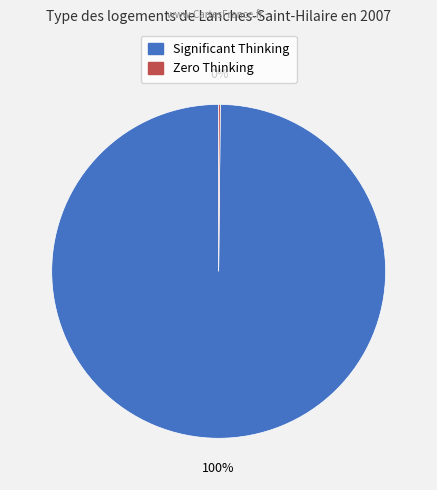

Is there a majority slice in this chart?

Yes